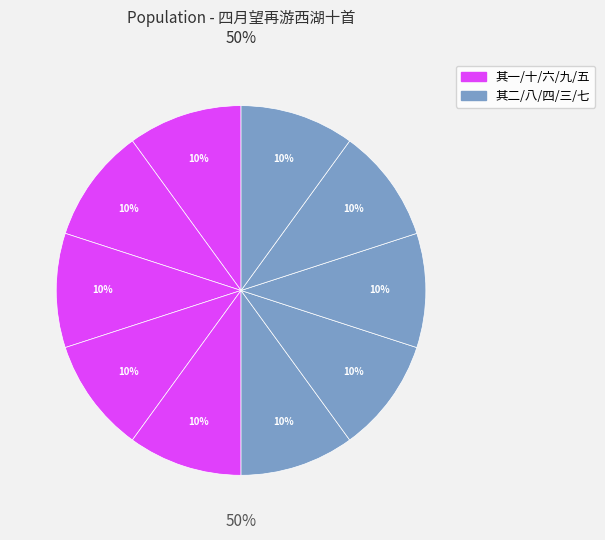

To the nearest percent, what percentage of the pie is 四月望再游西湖十首 其一?

10%